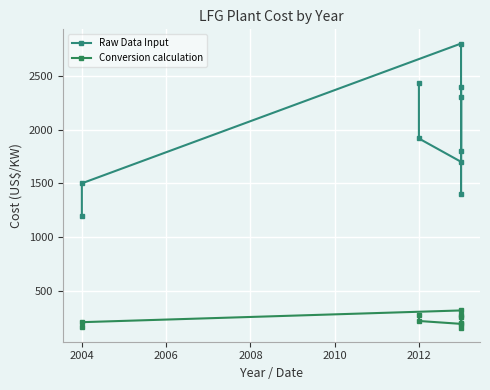

What value does the Conversion calculation series have at 2010?

272.3